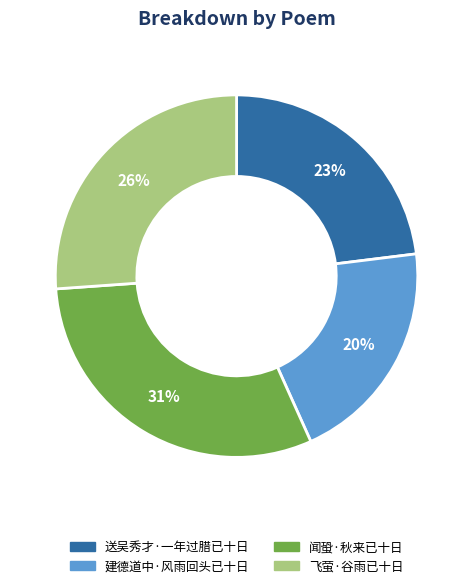

Which has a higher value, 闻蛩·秋来已十日 or 送吴秀才·一年过腊已十日?

闻蛩·秋来已十日